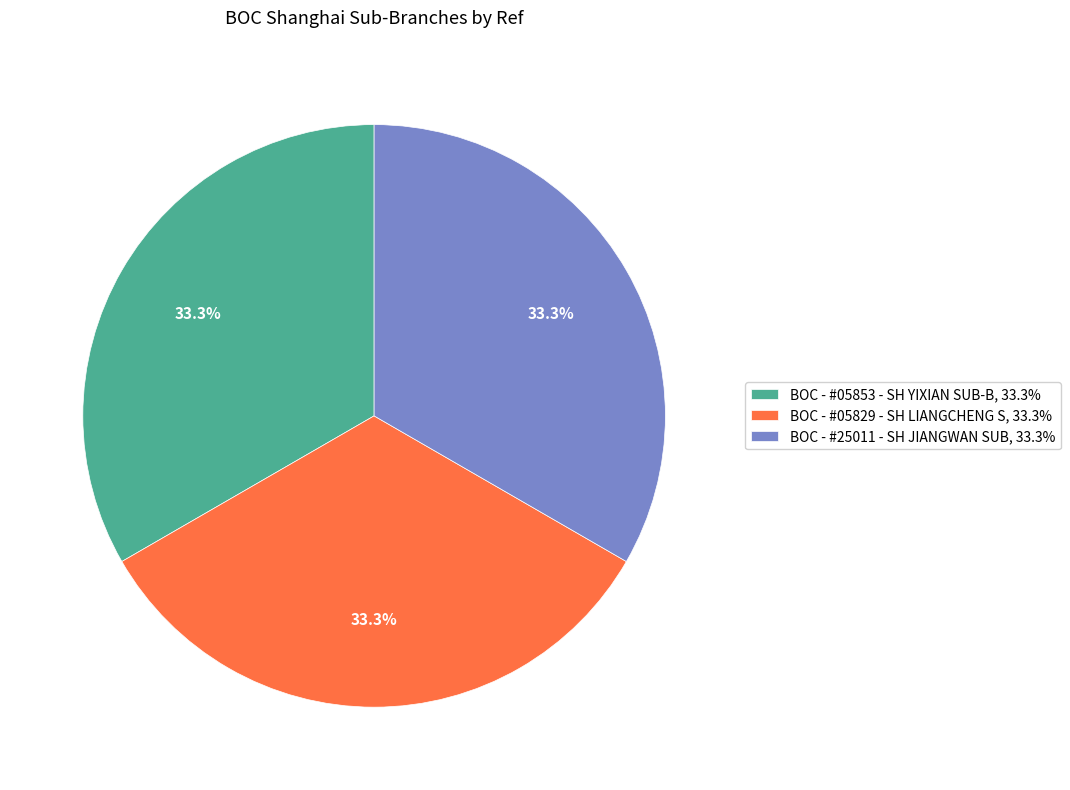

Combined, do BOC - #25011 - SH JIANGWAN SUB, 33.3% and BOC - #05853 - SH YIXIAN SUB-B, 33.3% account for over 50%?

Yes